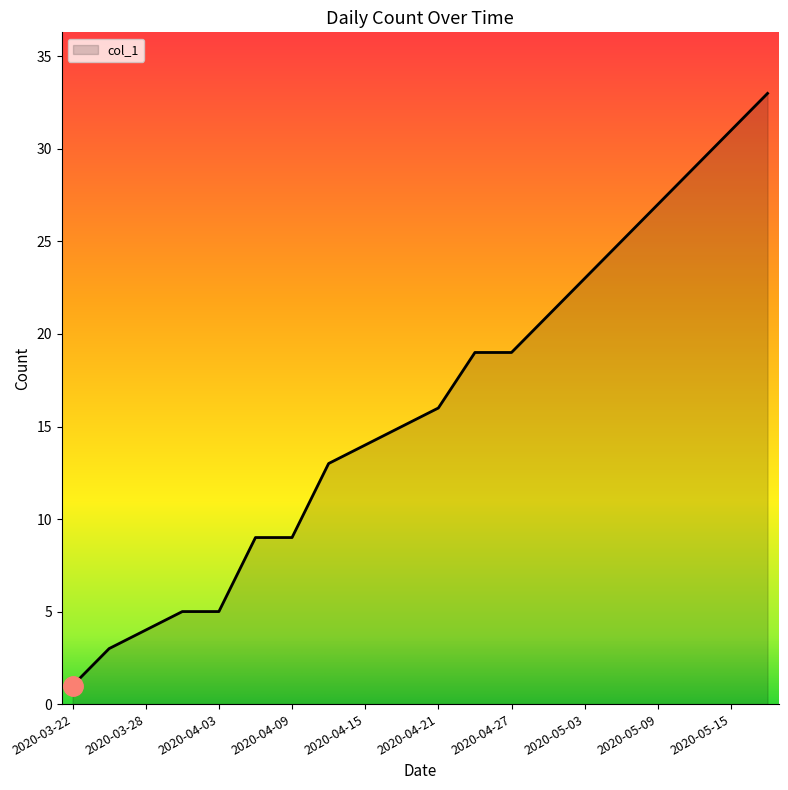

What is the greatest value displayed?

33